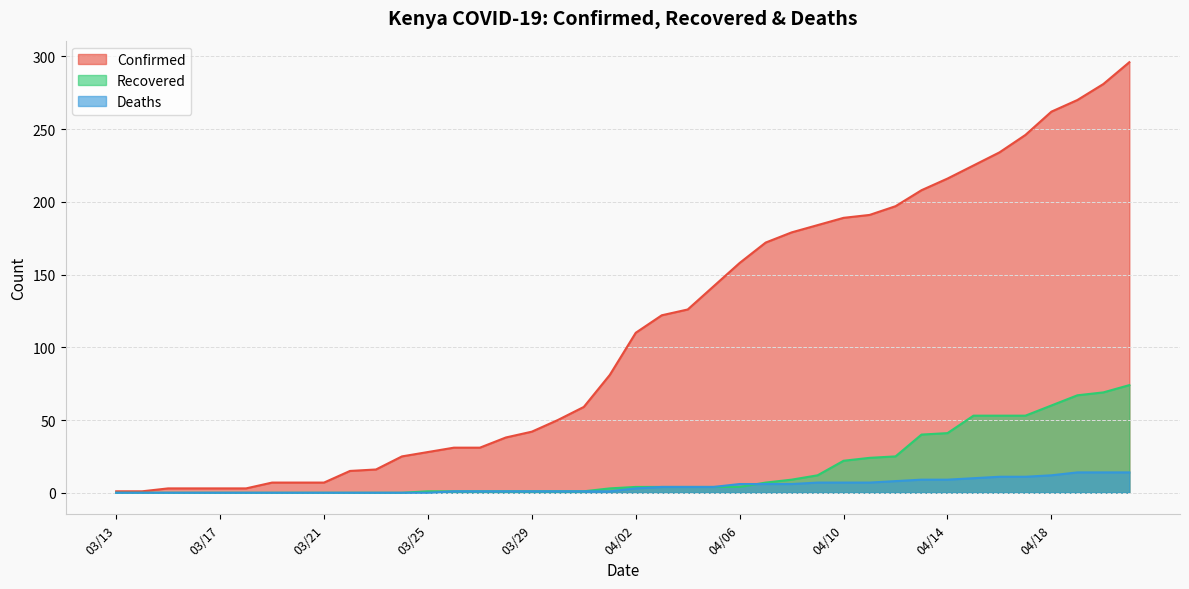

Is it true that Confirmed equals 72 at 03/30?

False